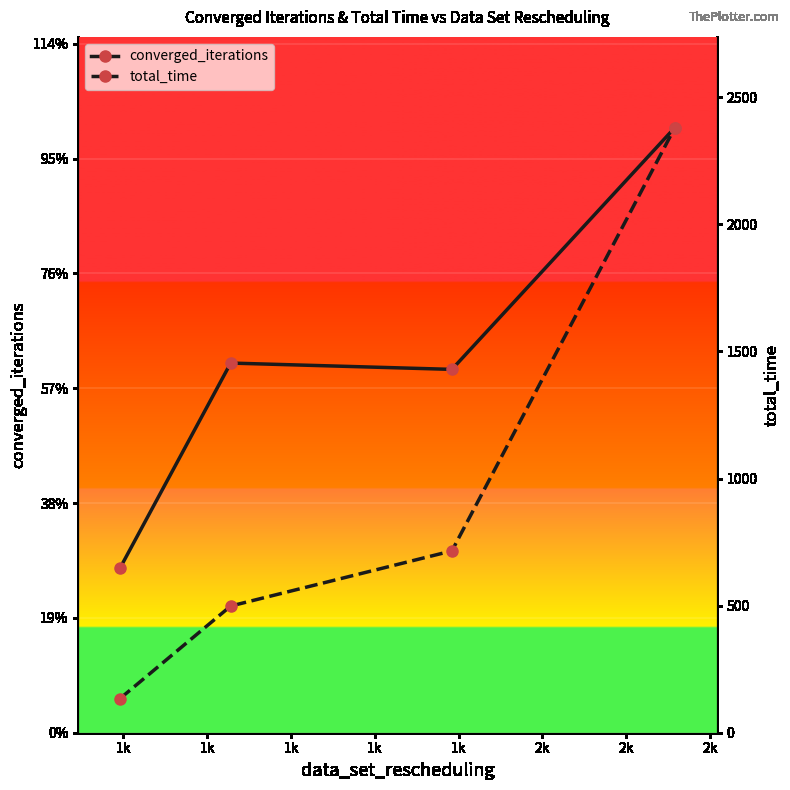

How many values in the total_time series are below 715?

2